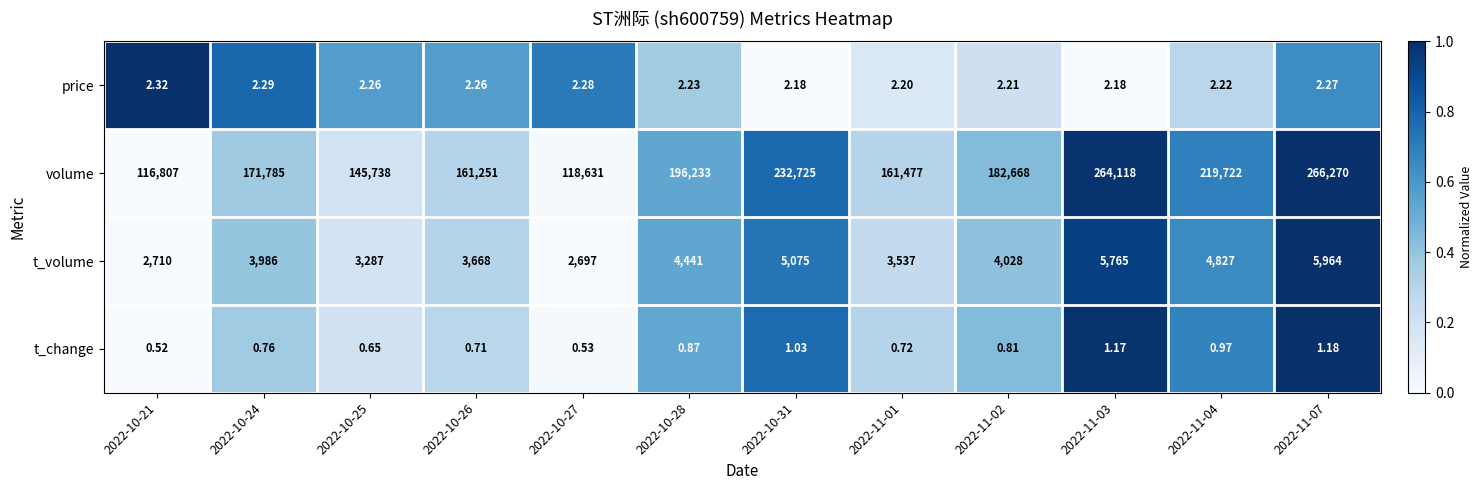

List the series in order of their peak value, lowest first.

t_change, price, t_volume, volume